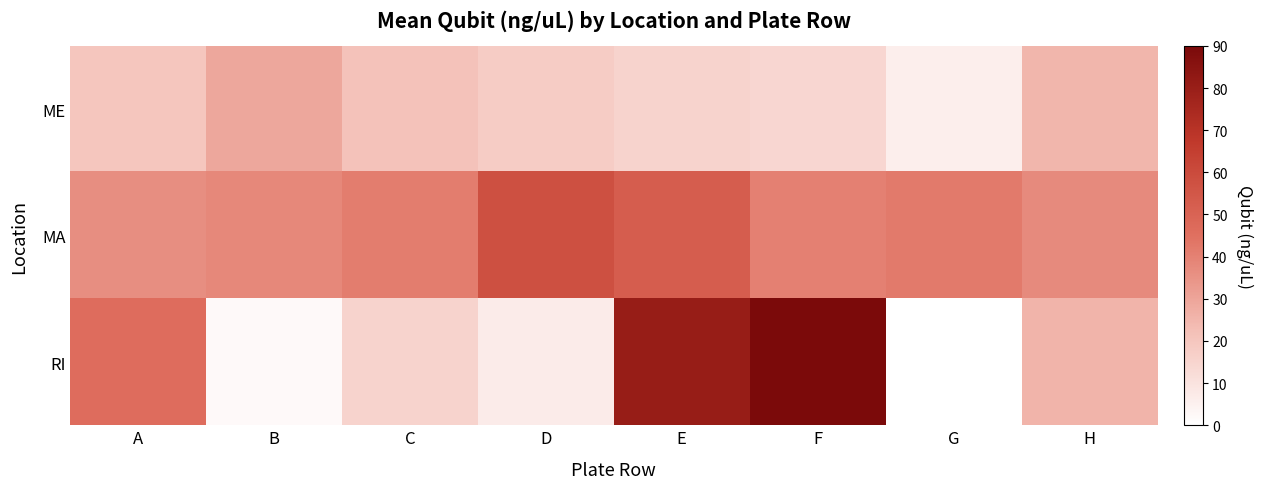

What is the sum of the MA values at D and F?

98.2